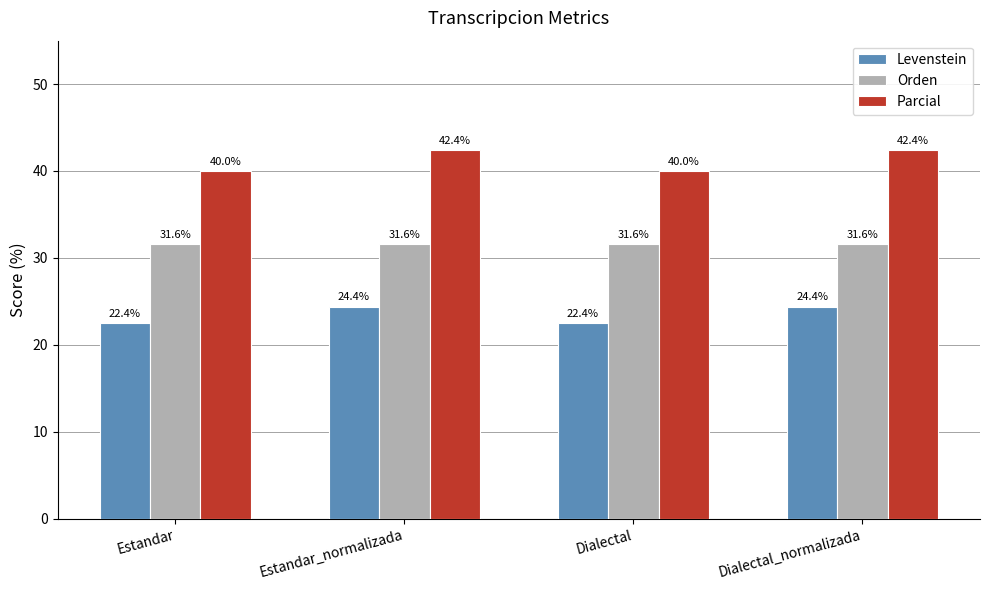

What is the average value of the Orden series?

31.6